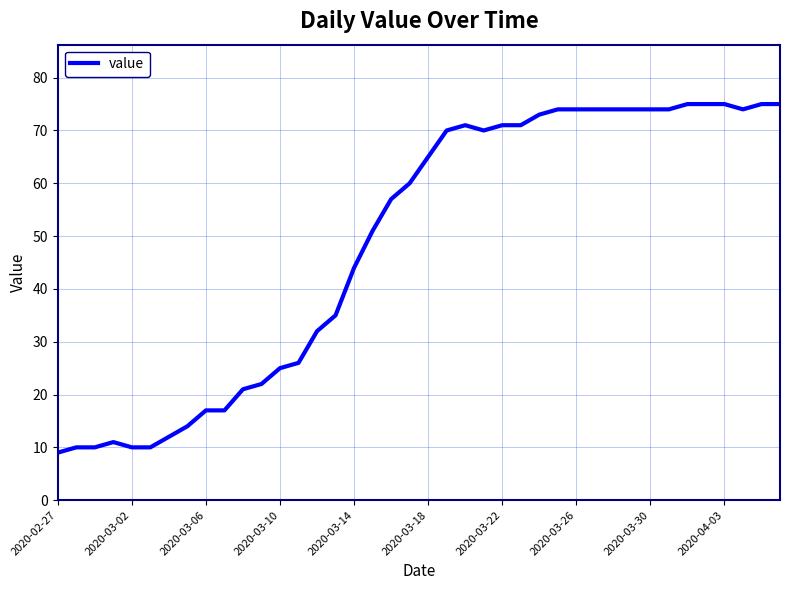

What is the smallest value displayed?

9